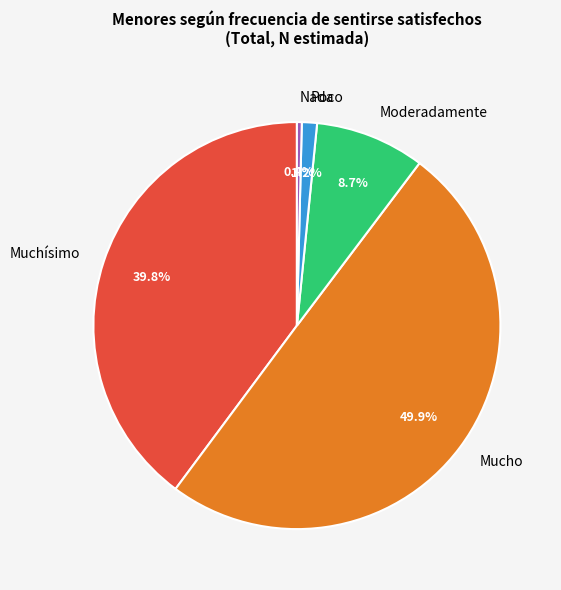

What is the largest slice in the pie chart?

Mucho